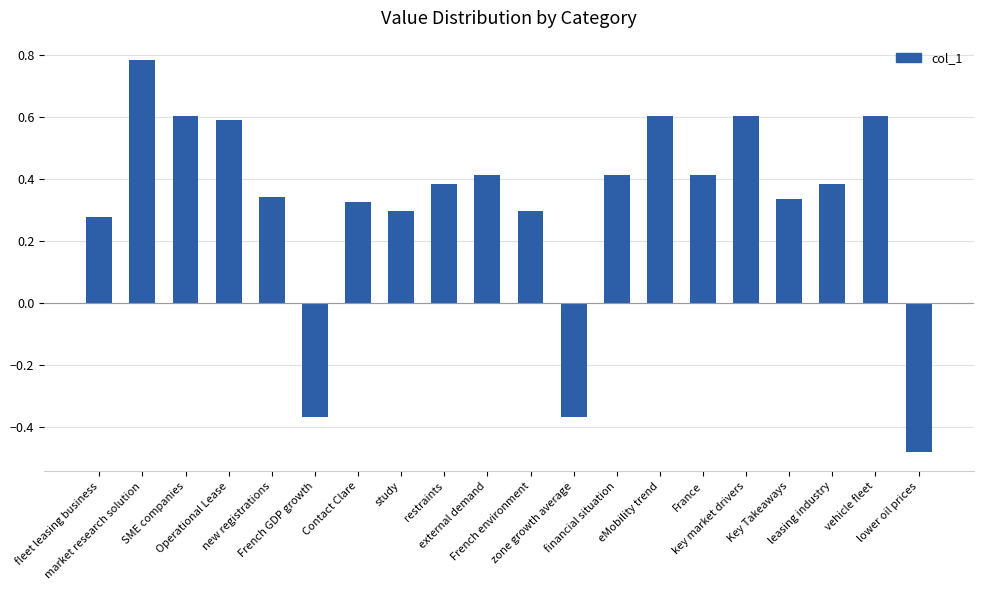

How many bars are there in total?

20